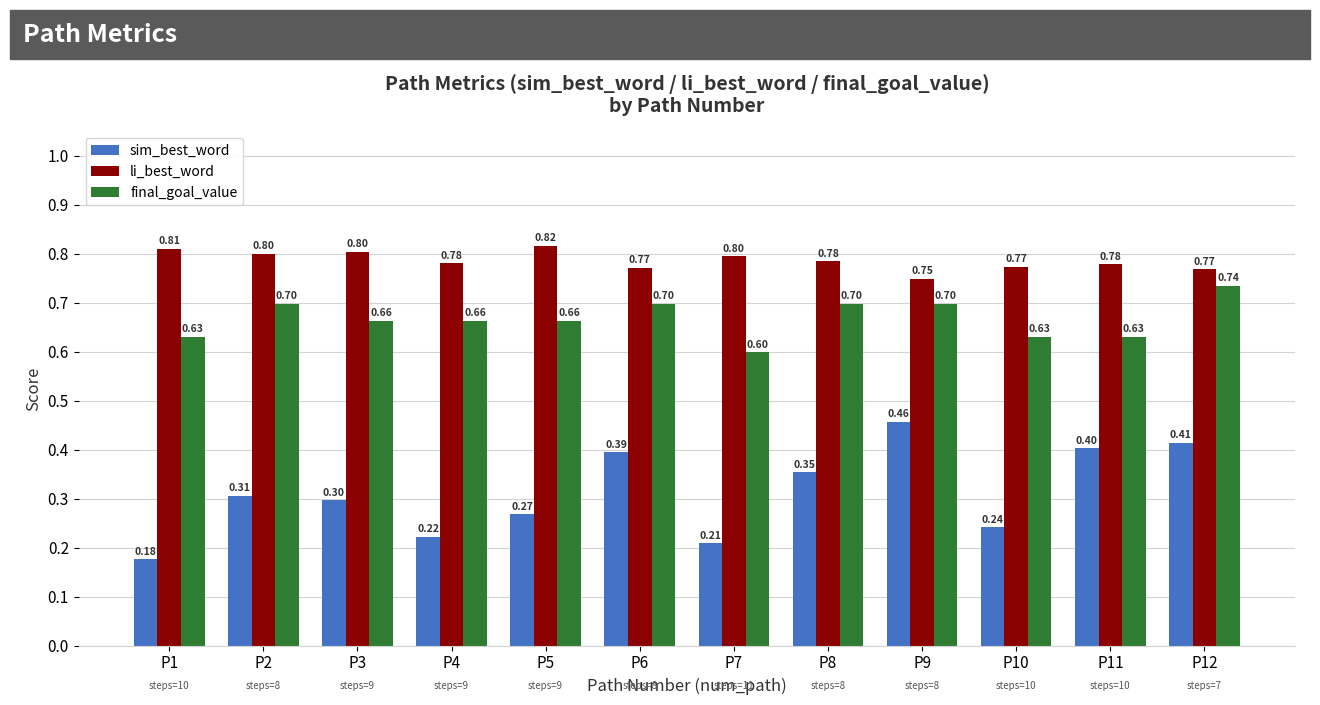

At P3, list the series in order from smallest to largest.

sim_best_word, final_goal_value, li_best_word